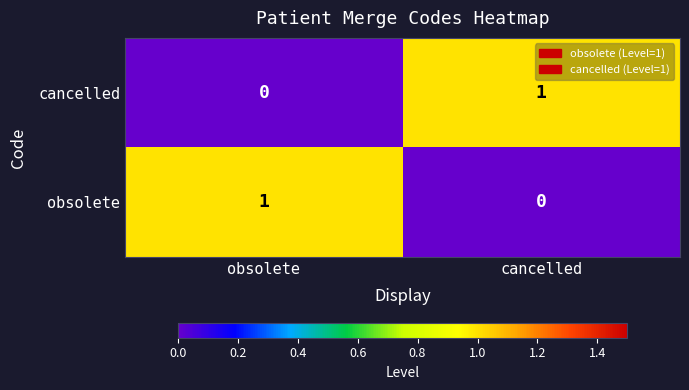

The value of obsolete at obsolete is 1. True or false?

True